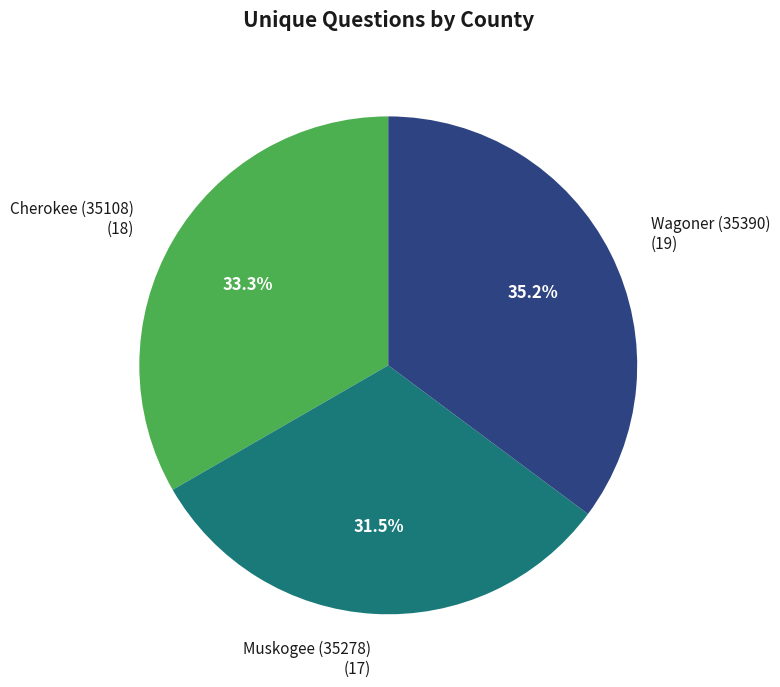

Which has a higher value, Wagoner (35390) (19) or Muskogee (35278) (17)?

Wagoner (35390) (19)